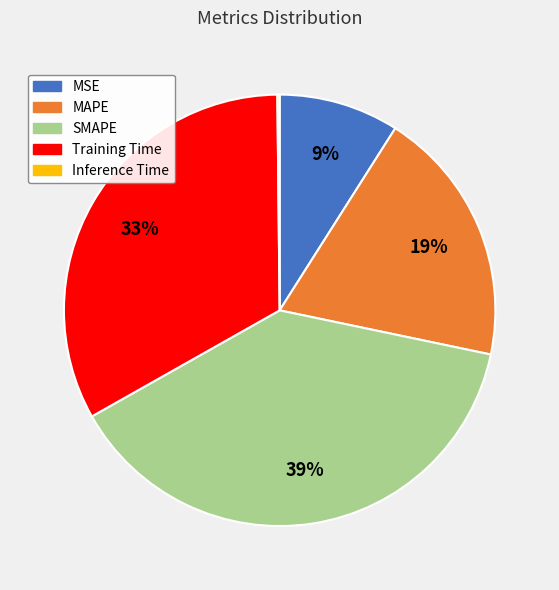

To the nearest percent, what is the combined percentage of SMAPE and MAPE?

58%